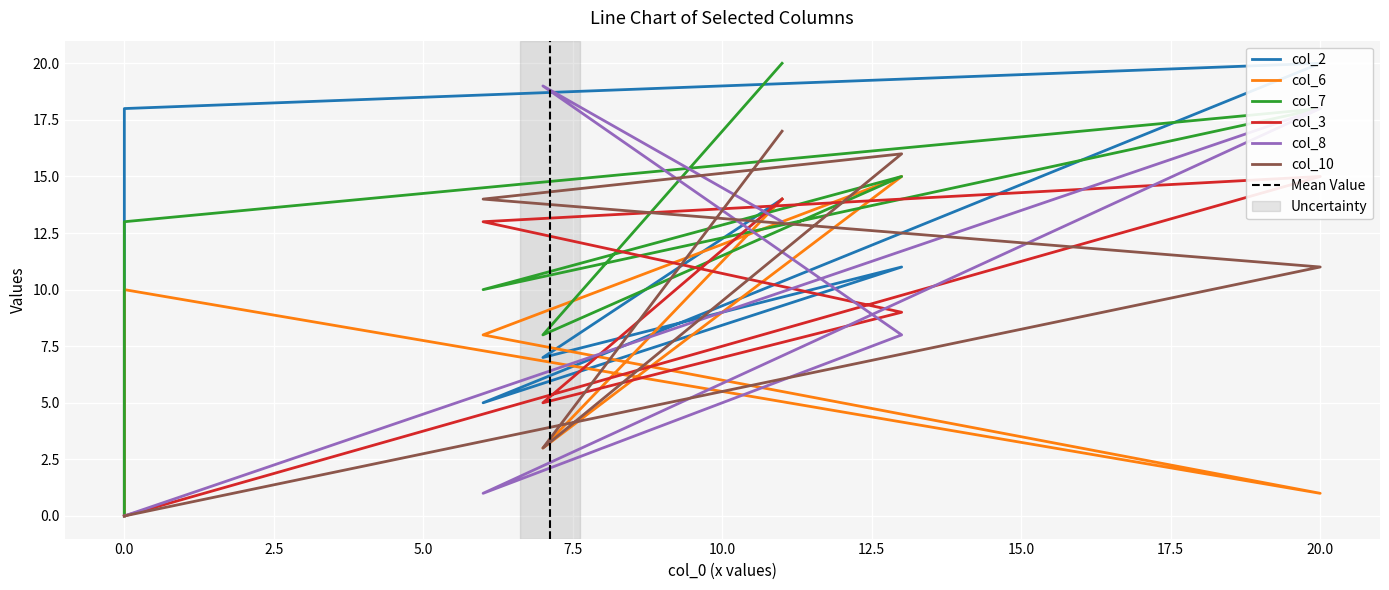

How many values in the col_6 series exceed 8?

3